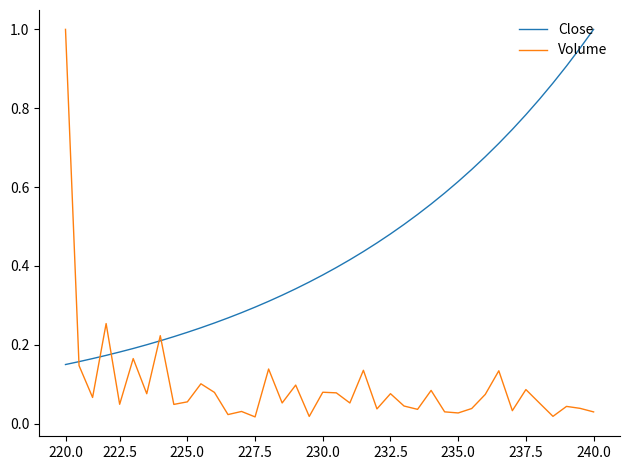

After their last crossing, which series has the higher values: Volume or Close?

Close